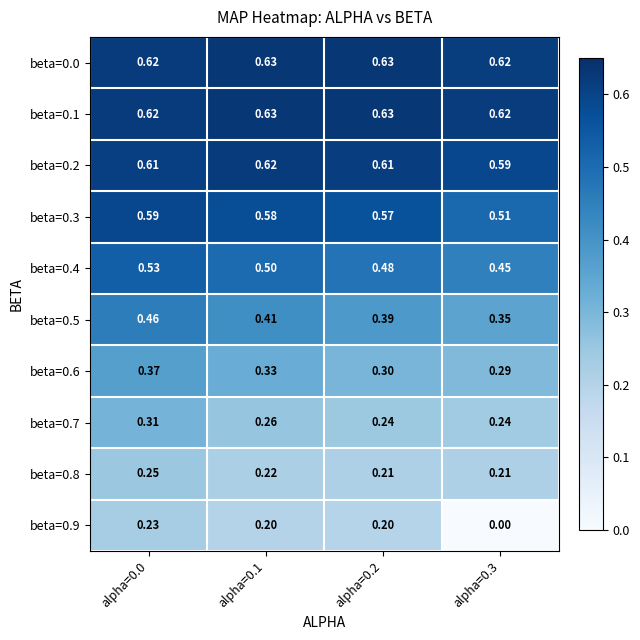

Is the value of beta=0.4 at alpha=0.0 greater than the value of beta=0.2 at alpha=0.3?

No